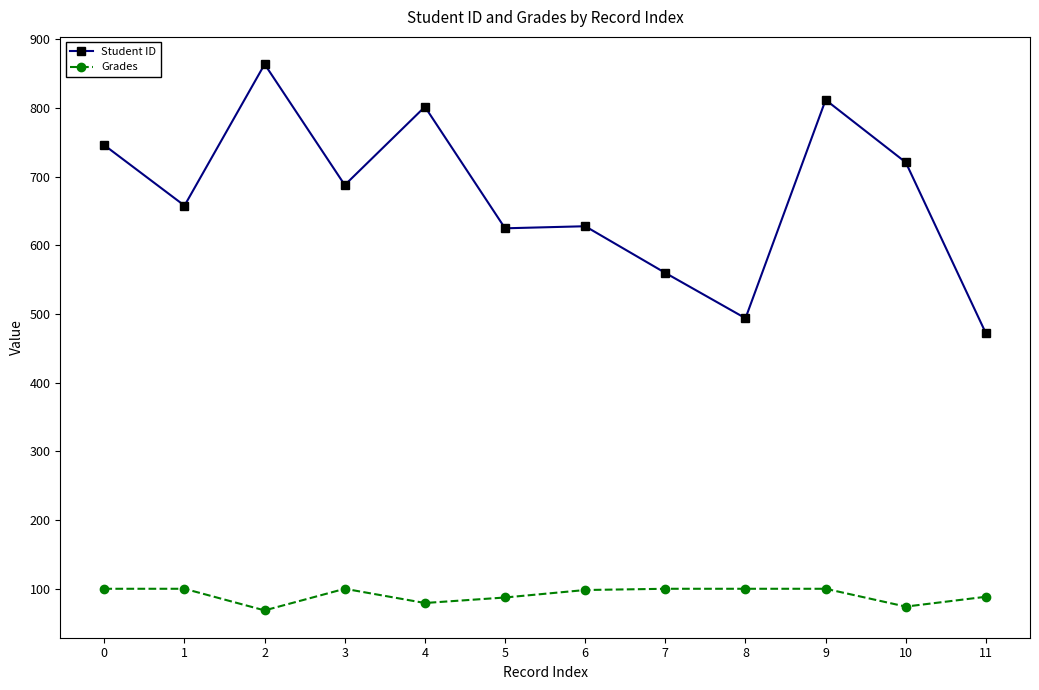

How many lines are shown in the chart?

2